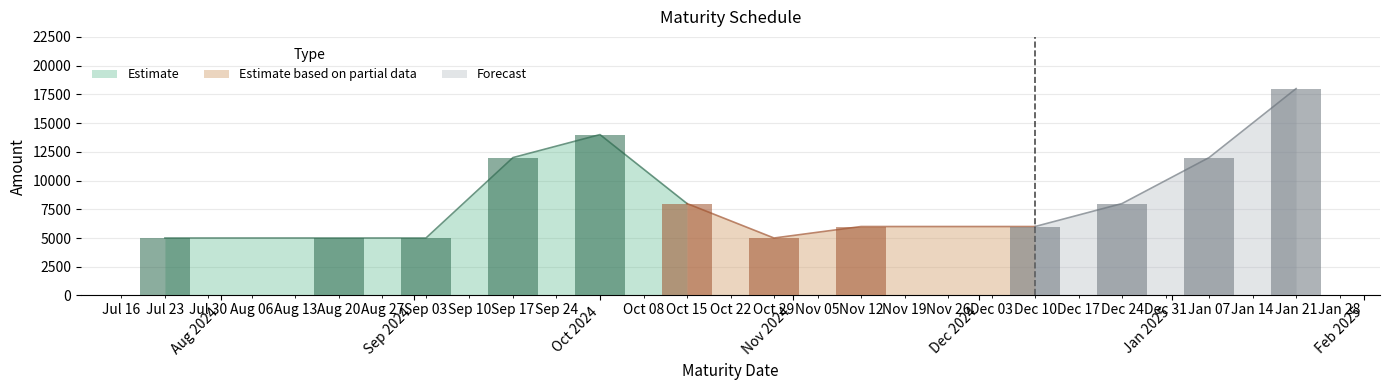

What position from the left is 2024-11-12?

8